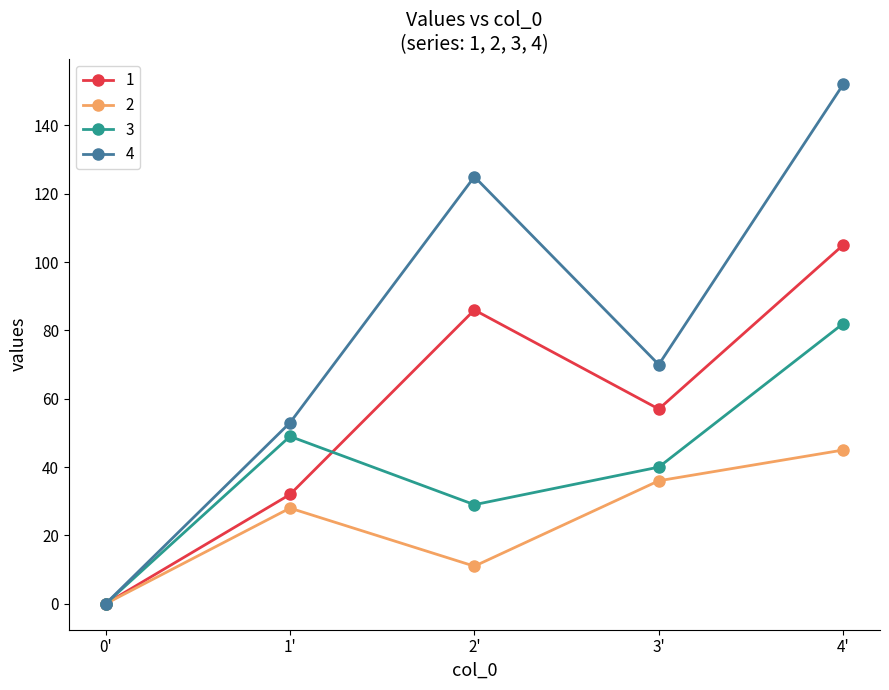

Rank the series by their maximum value, from lowest to highest.

2, 3, 1, 4